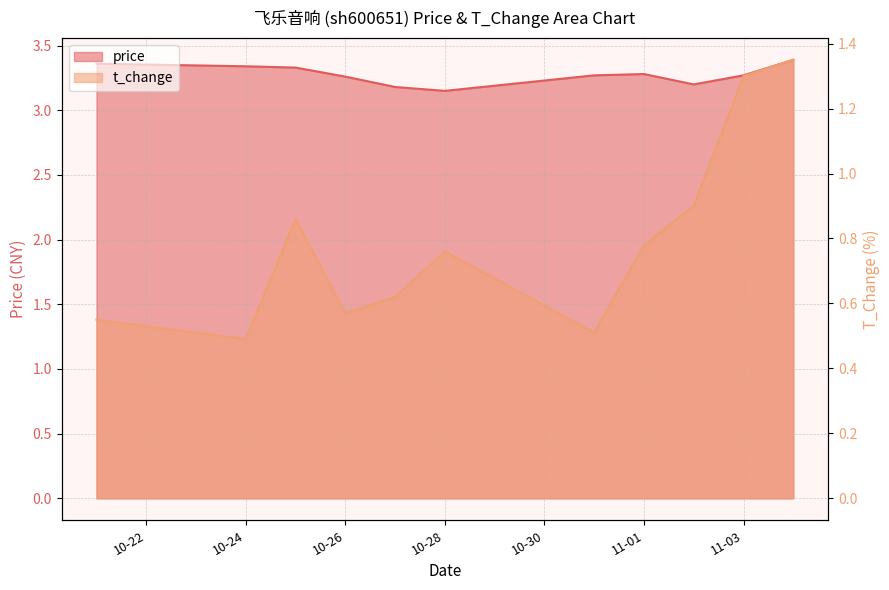

What is the average value of the price series?

3.3